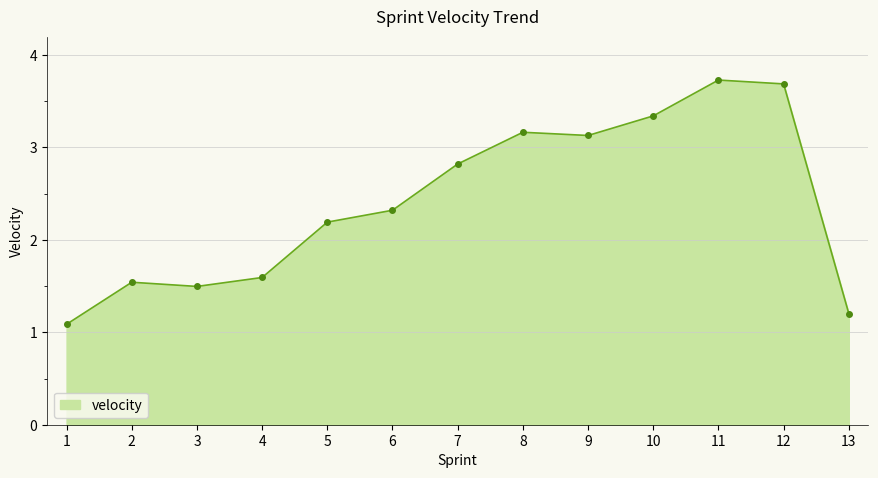

What is the value of the 11th point from the left?

3.7